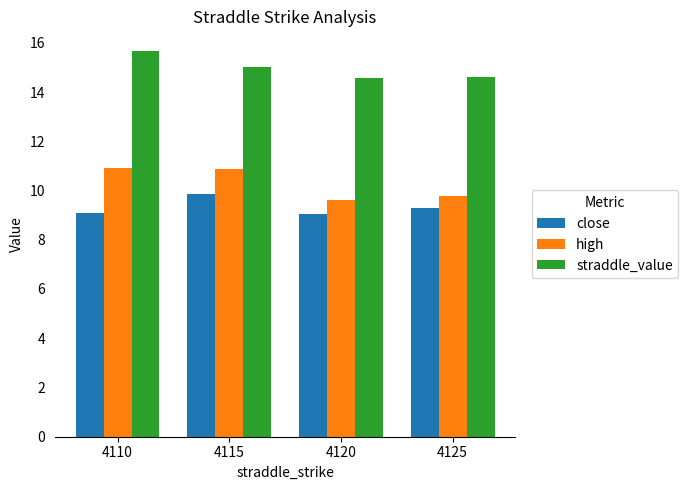

How many groups of bars are there?

4